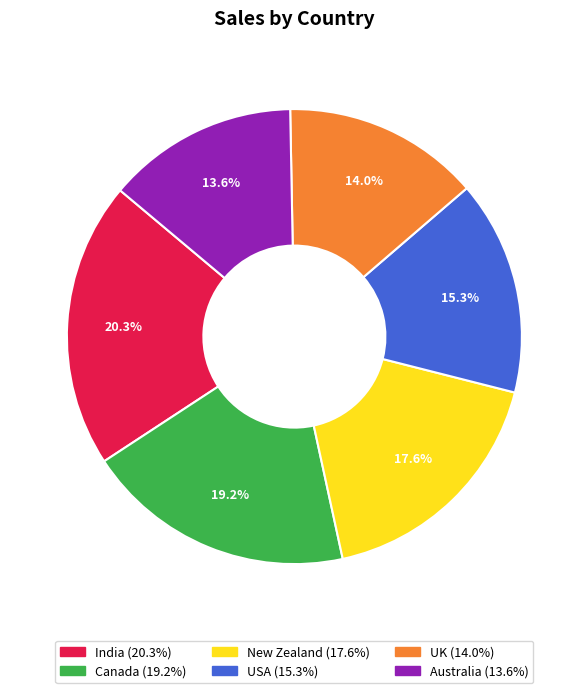

To the nearest percent, what is the average slice percentage?

17%